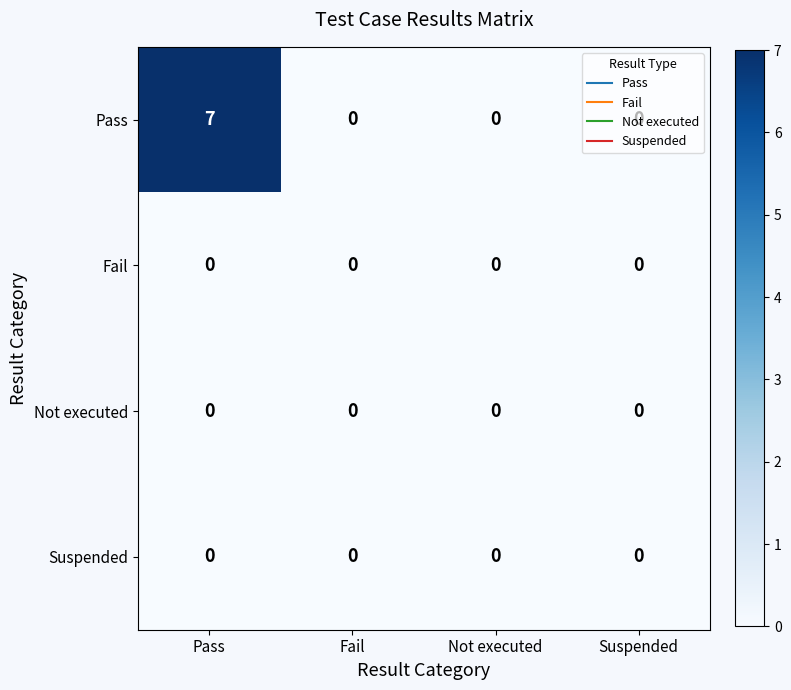

How many Pass values are between 0 and 7?

4